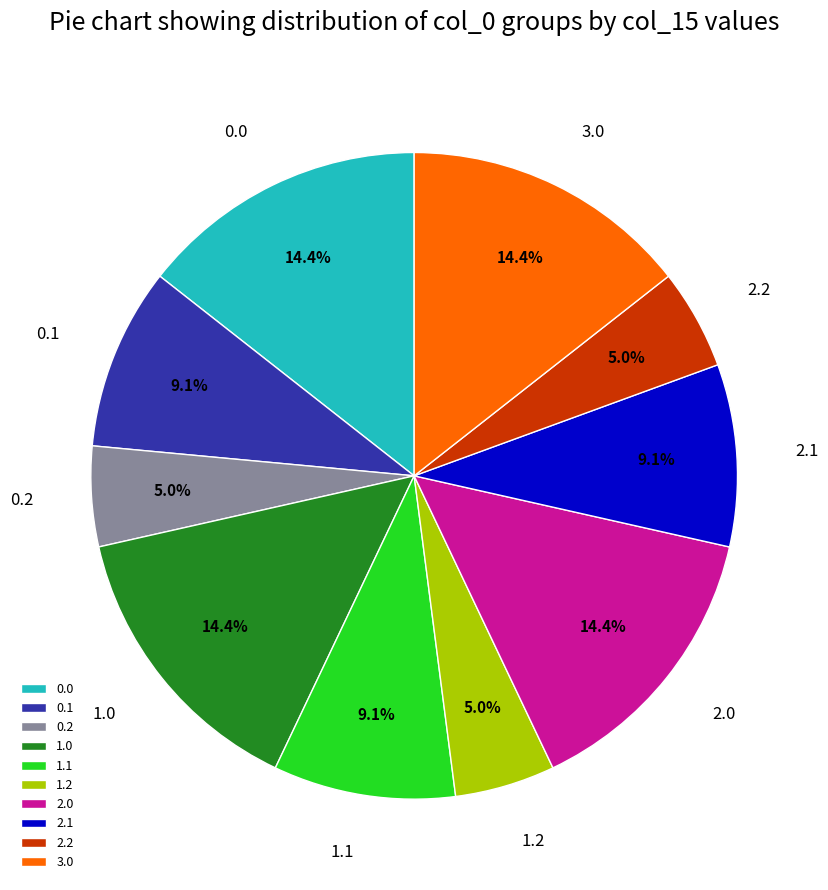

Is the sum of 3.0 and 0.0 greater than half?

No